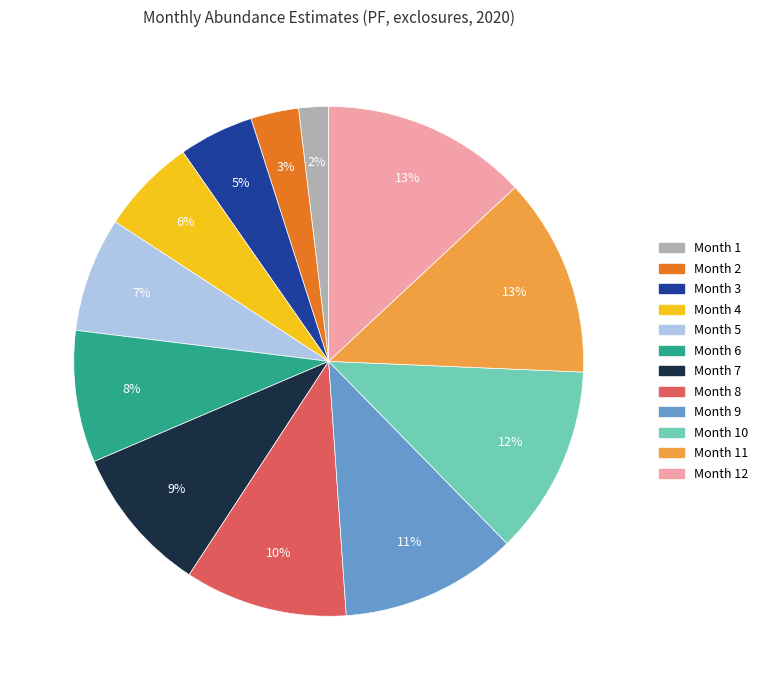

Is there any slice that represents more than half of the pie?

No